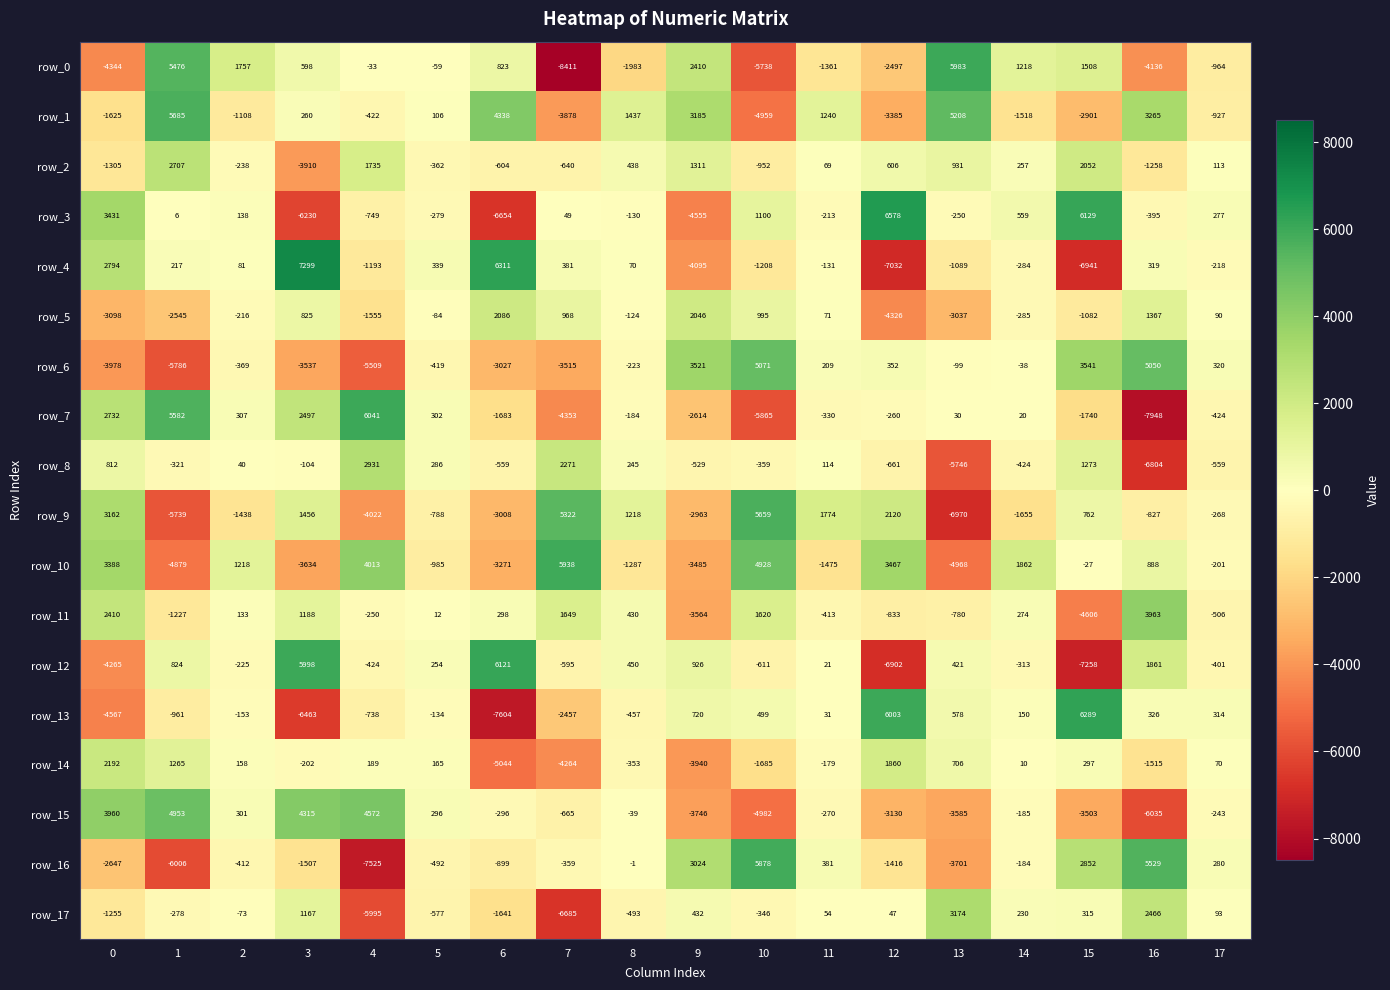

Is the value of row_4 at 14 greater than the value of row_7 at 14?

No